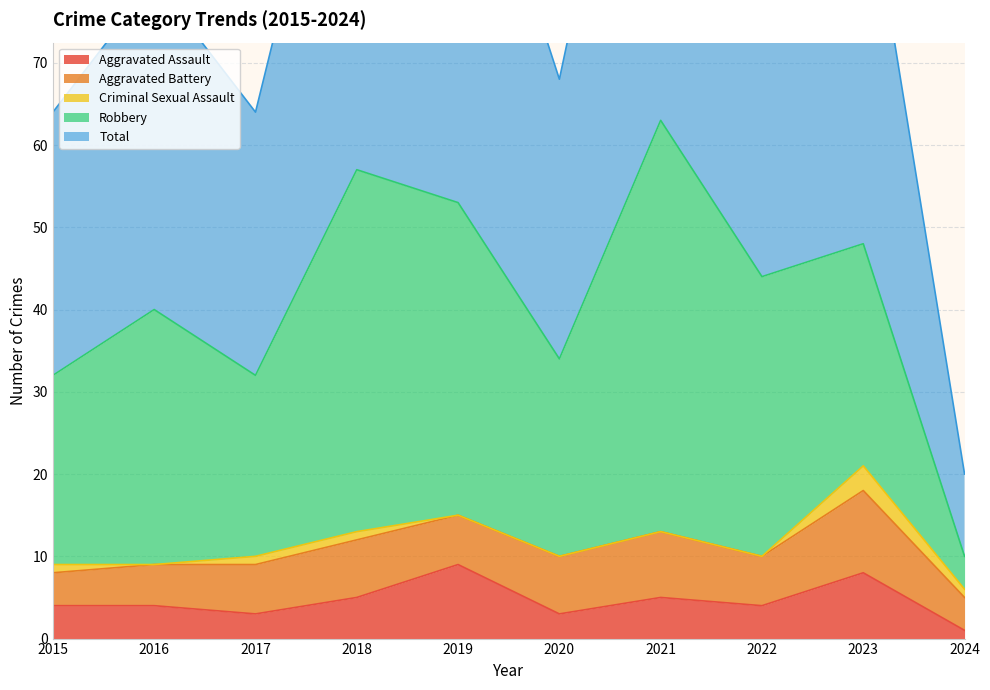

Count the number of data series in this chart.

5